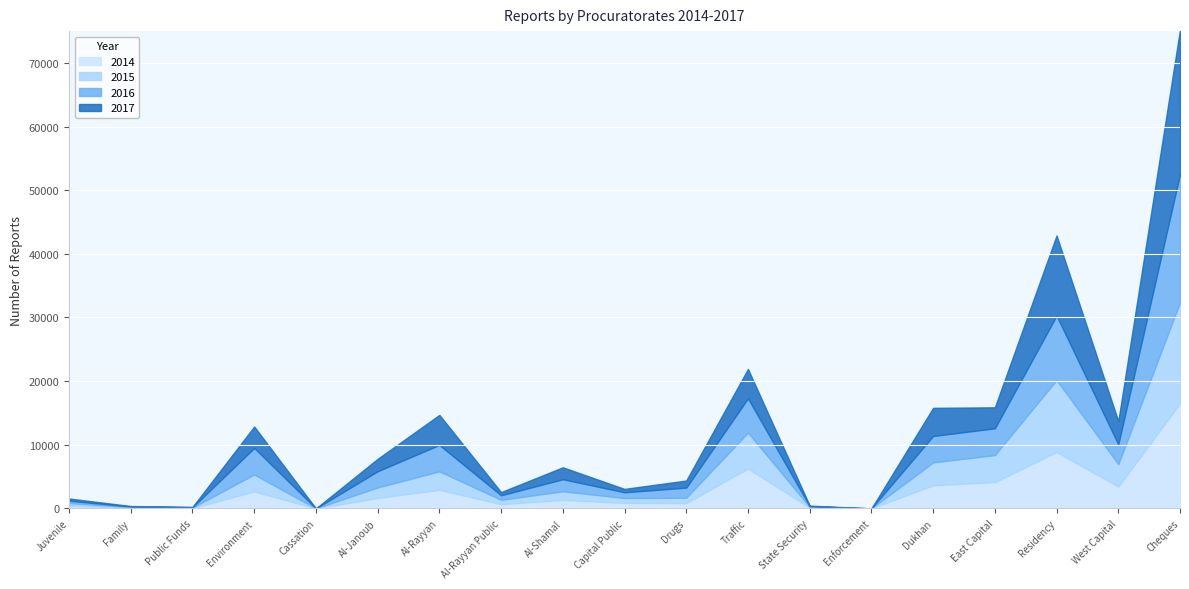

Between Dukhan and East Capital, which is larger?

East Capital